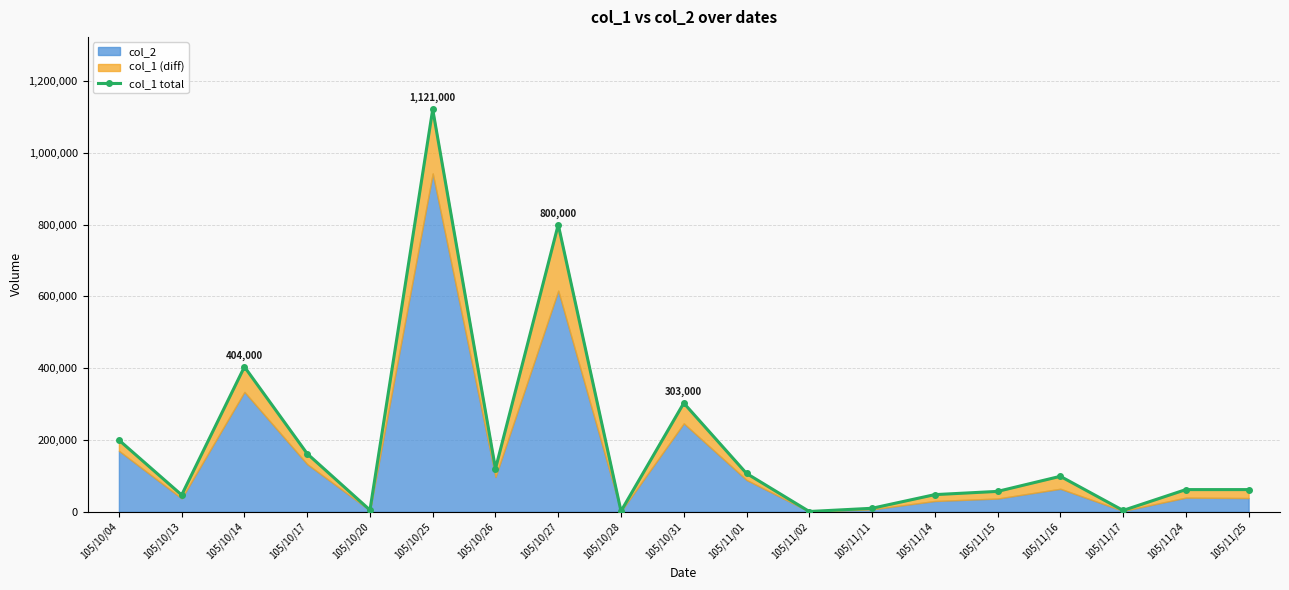

Reading right to left, extract all data points from this chart.

62000	62000	4000	99000	57000	48000	10000	1000	107000	303000	2000	800000	120000	1121000	5000	162000	404000	47000	200000